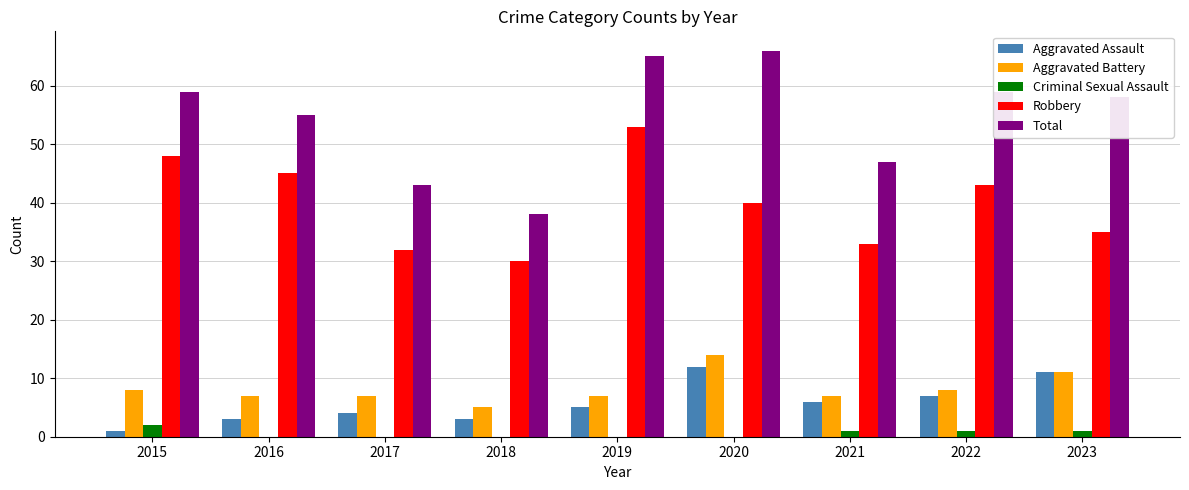

The value of Aggravated Battery at 2023 is 11. True or false?

True